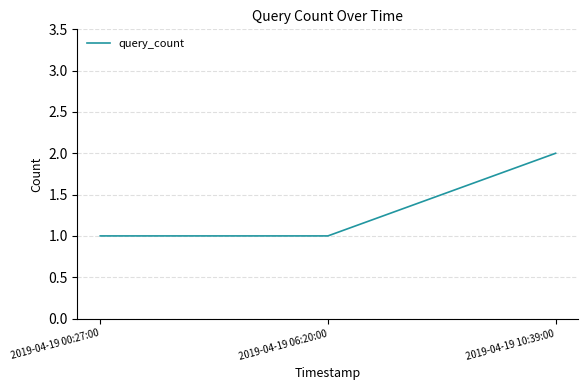

At which category does the chart reach its peak across all series?

2019-04-19 10:39:00